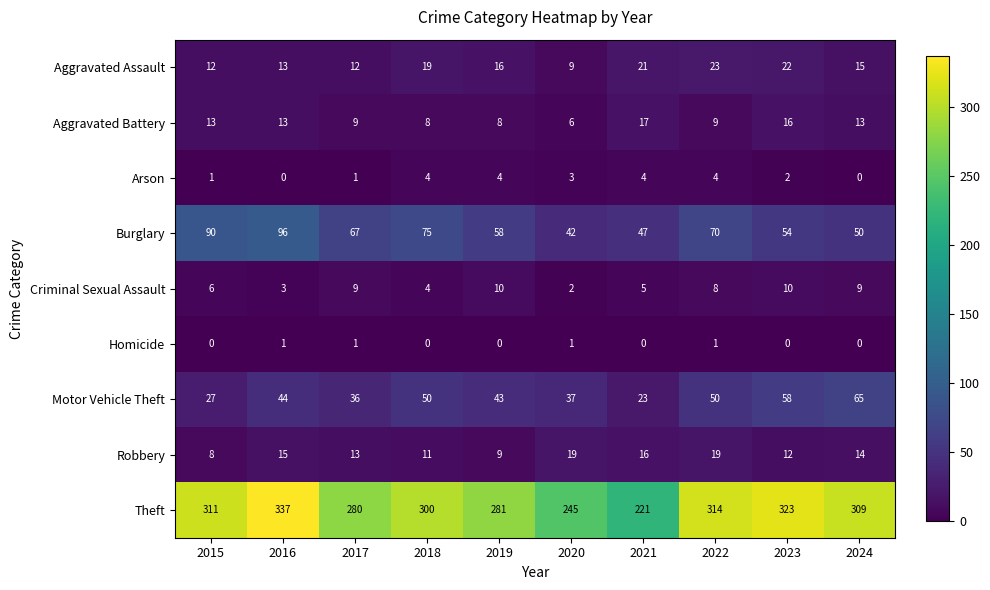

What is the difference between the highest and lowest values at 2015?

311